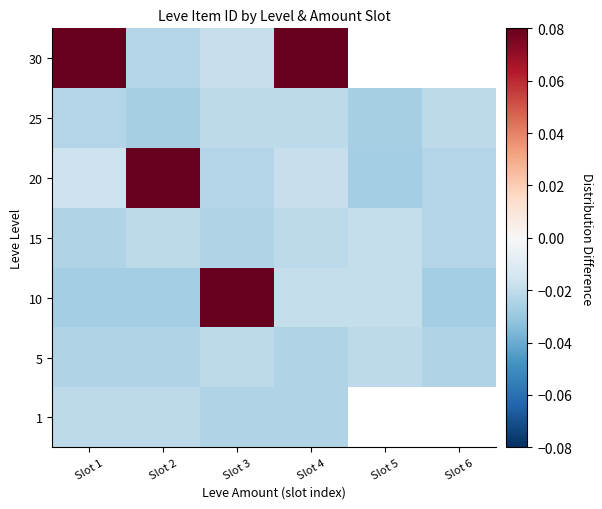

Rank the series by their maximum value, from highest to lowest.

10, 20, 30, 15, 25, 5, 1